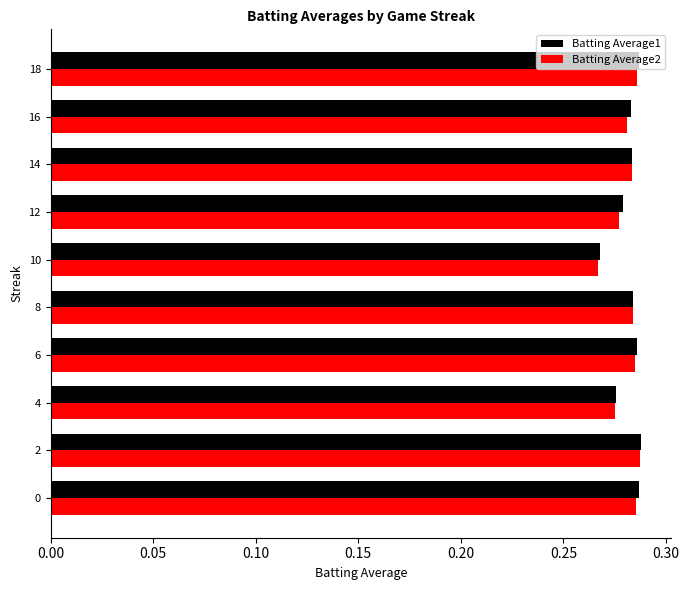

Which category has the lowest value across all series?

10